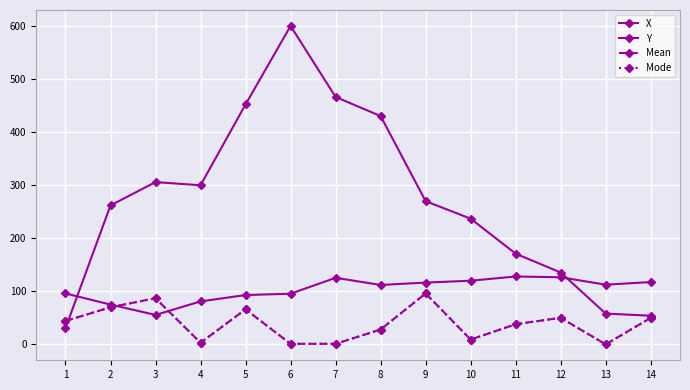

At how many categories does at least one series exceed 213?

9